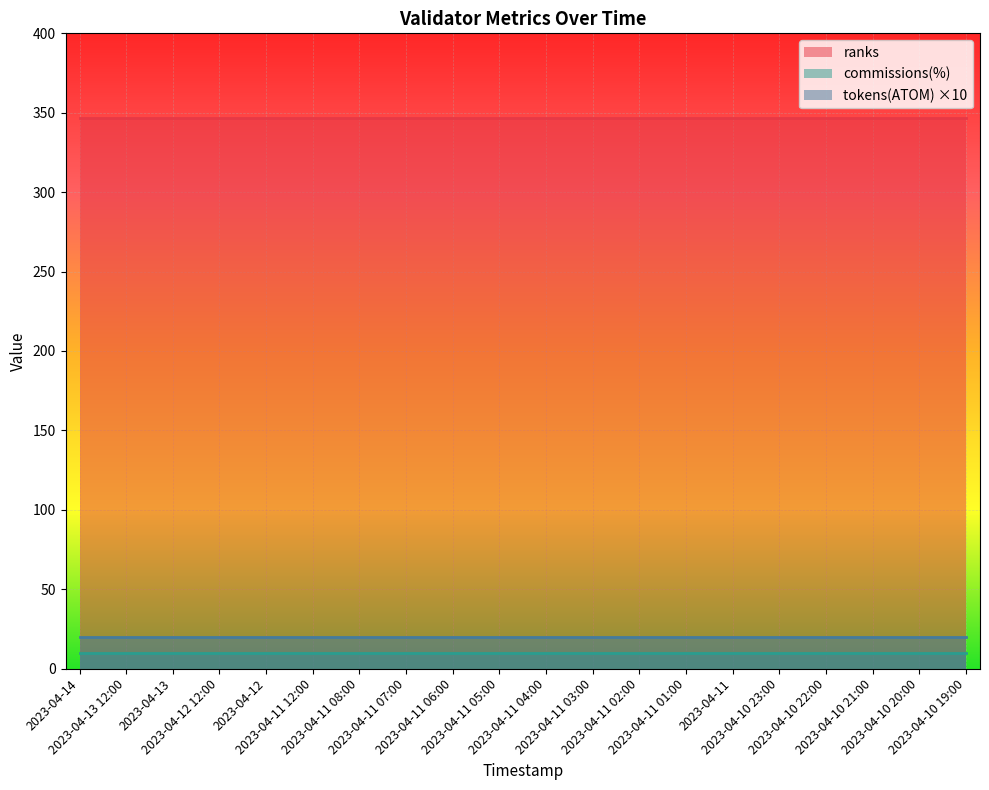

What is the sum of the ranks values at 2023-04-10 22:00 and 2023-04-11 01:00?

694.0